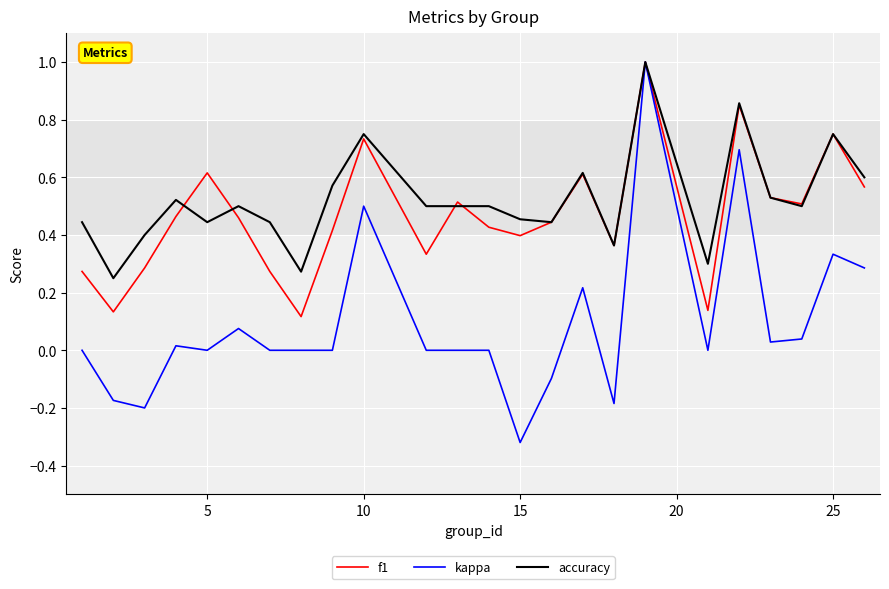

What are all the series names shown in the legend?

f1, kappa, accuracy